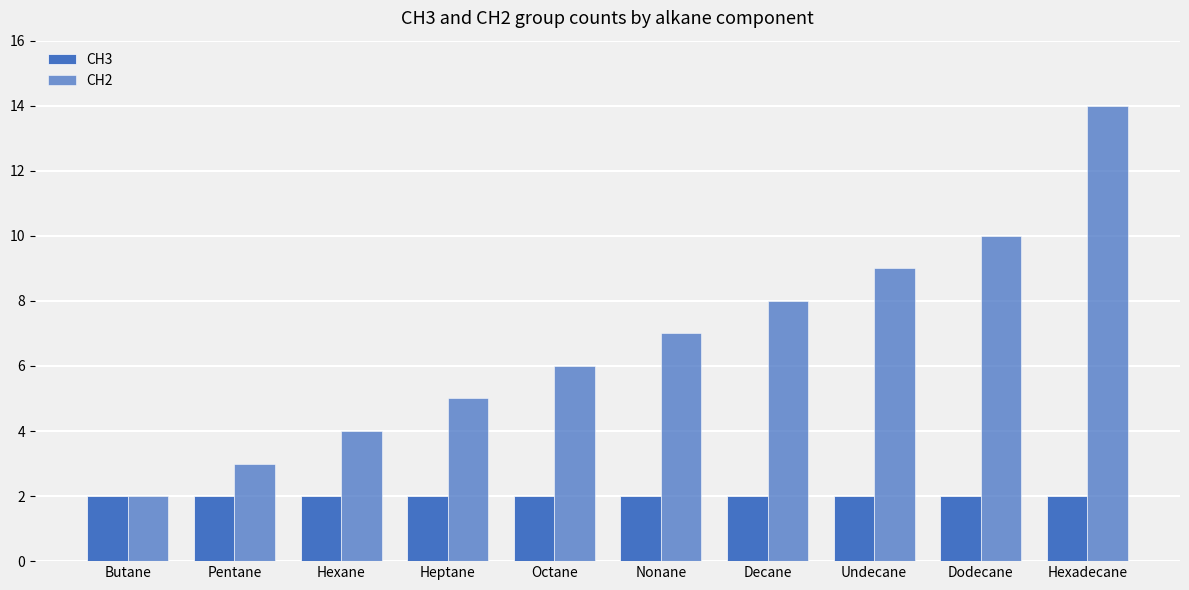

Does the chart contain stacked bars?

No